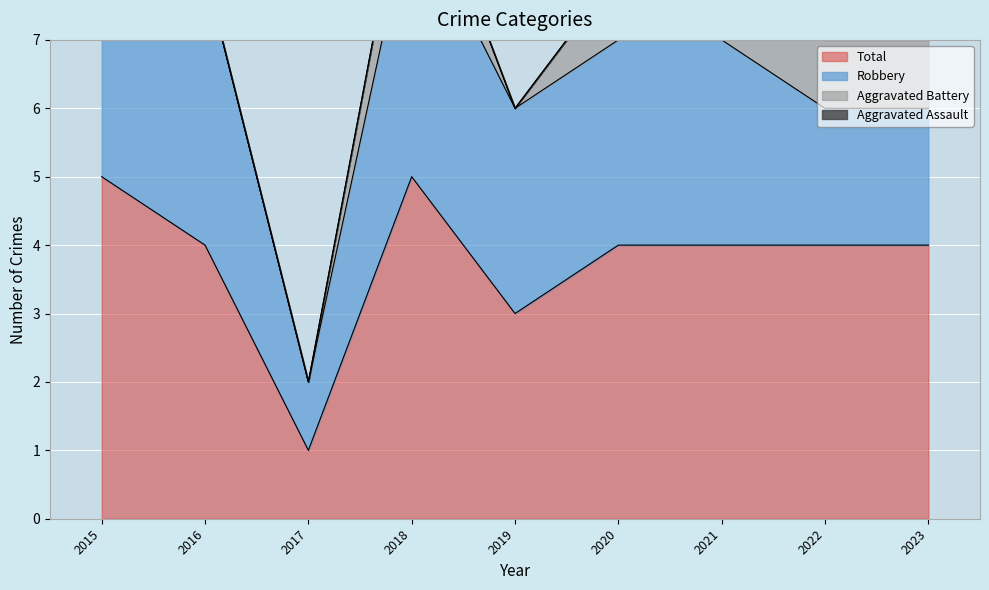

True or false: Robbery has more than 0 points higher than both neighbors.

True